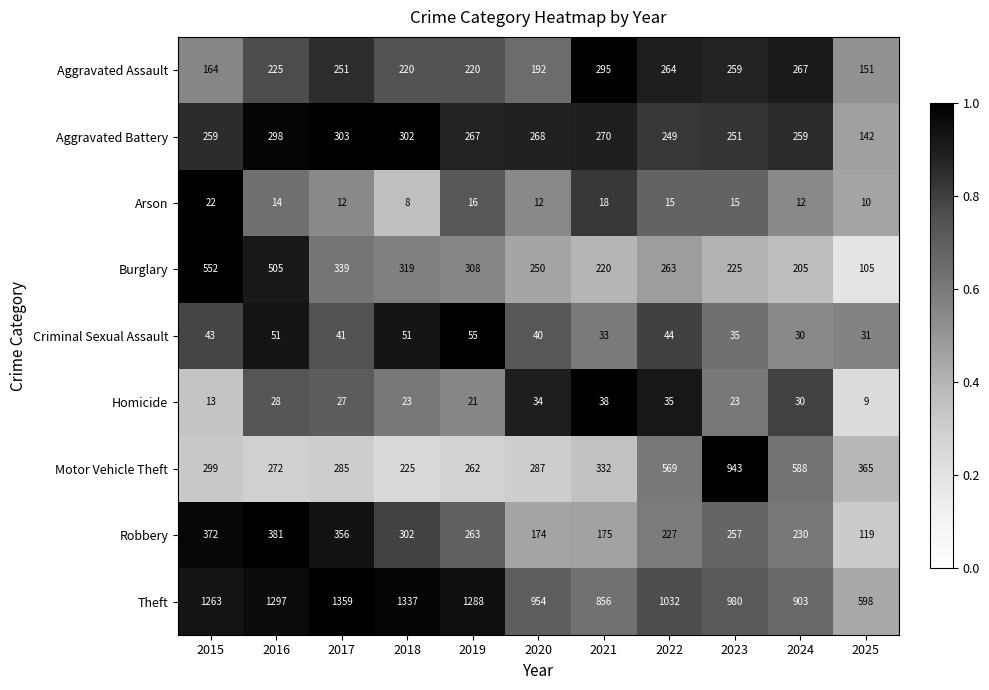

What is the difference between the Theft values at 2018 and 2016?

40